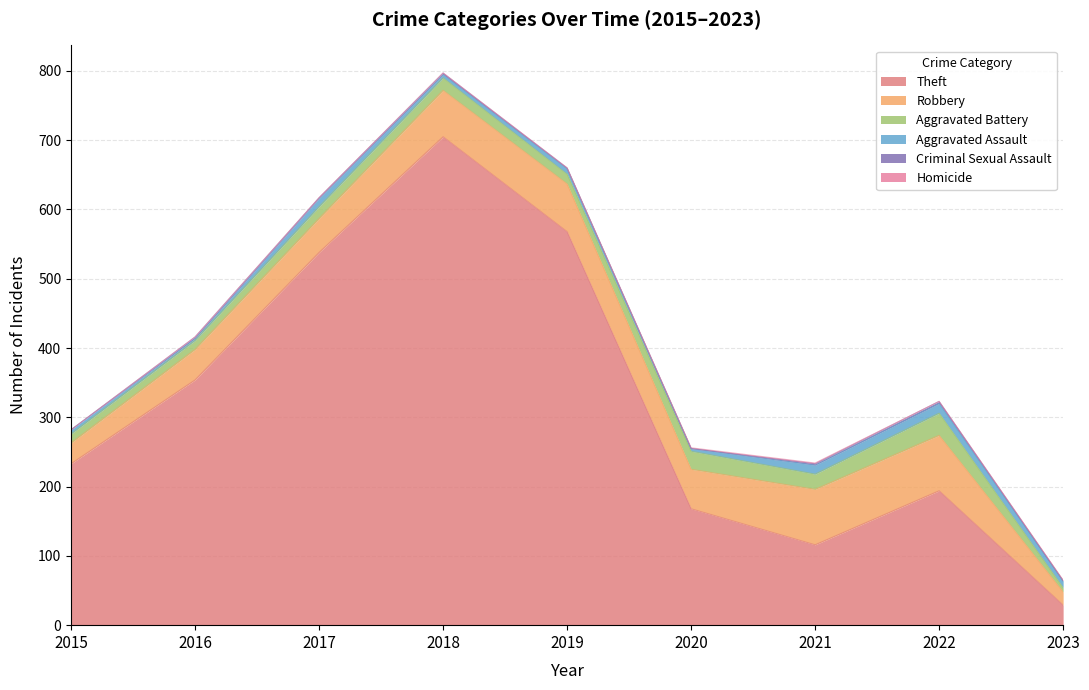

At which category does Theft reach its first local valley?

2021